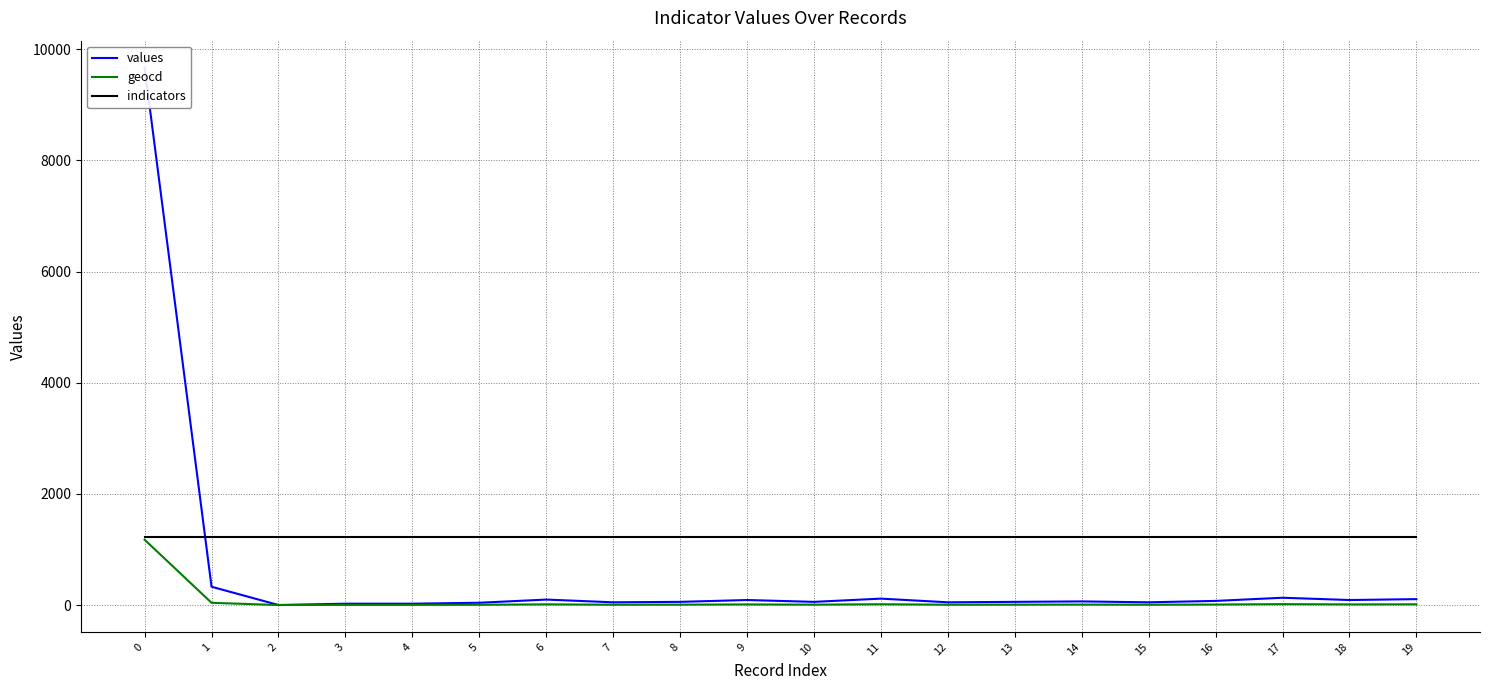

Reading left to right, what are all the values shown in this chart?

values: 9670	329	0	24	24	41	98	49	57	90	57	115	49	57	65	49	74	131	90	106
geocd: 1175	40	0	3	3	5	12	6	7	11	7	14	6	7	8	6	9	16	11	13
indicators: 1215	1215	1215	1215	1215	1215	1215	1215	1215	1215	1215	1215	1215	1215	1215	1215	1215	1215	1215	1215